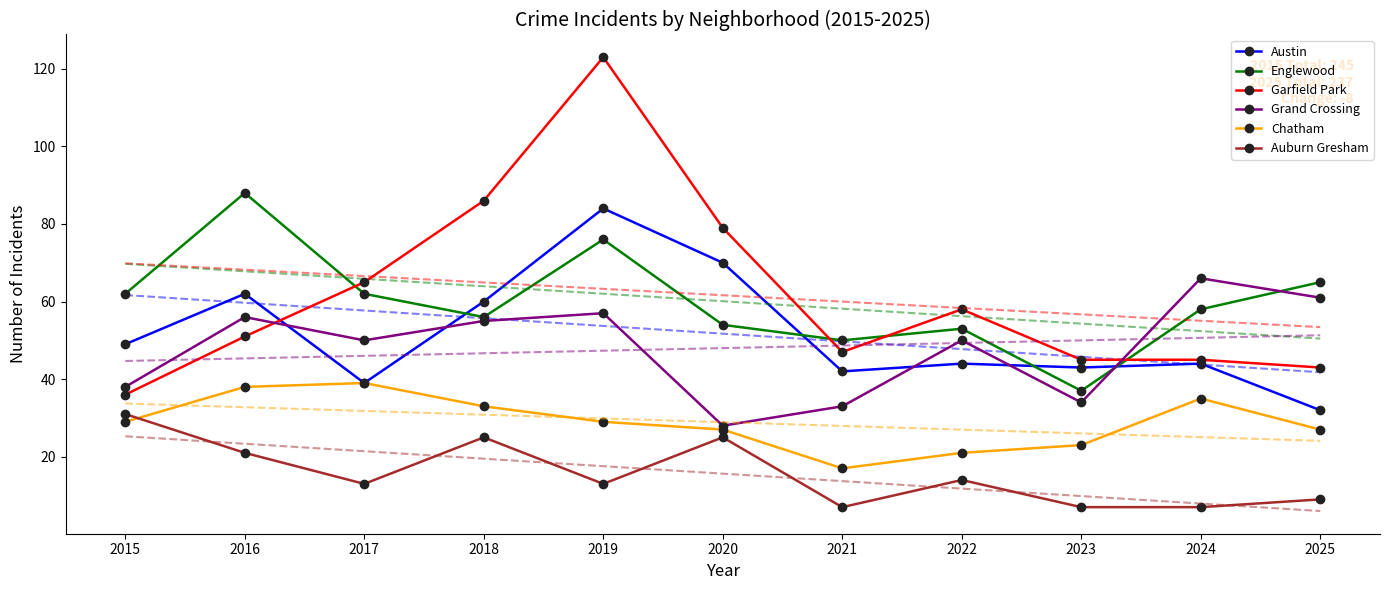

List the labels in order of Grand Crossing value, largest first.

2024, 2025, 2019, 2016, 2018, 2017, 2022, 2015, 2023, 2021, 2020